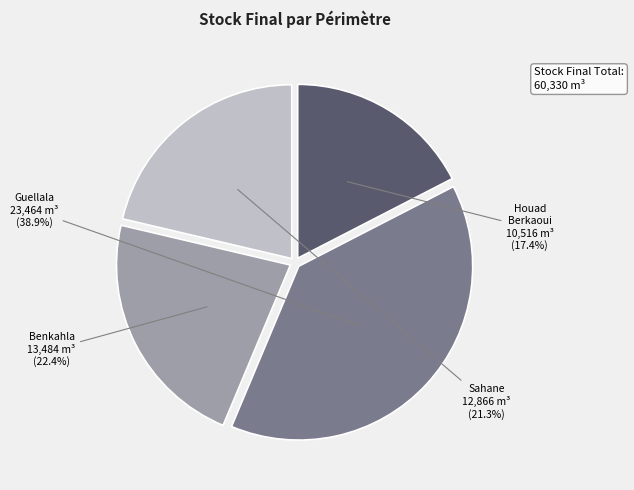

Is there a majority slice in this chart?

No